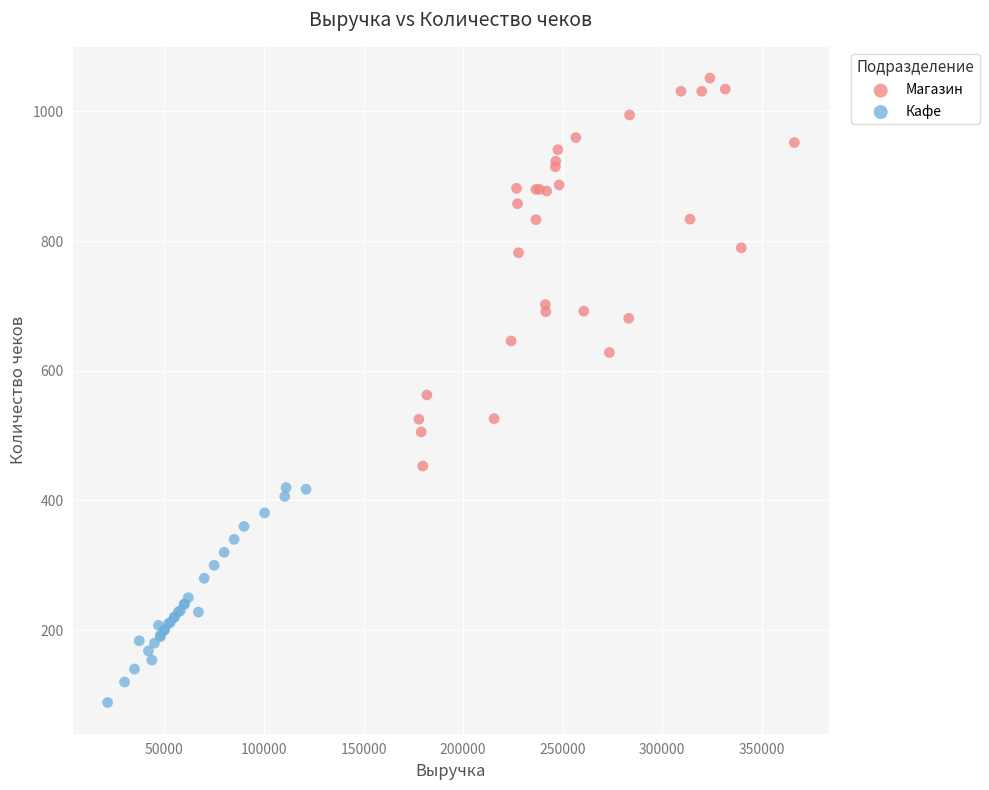

Which series reaches the minimum Y coordinate?

Кафе